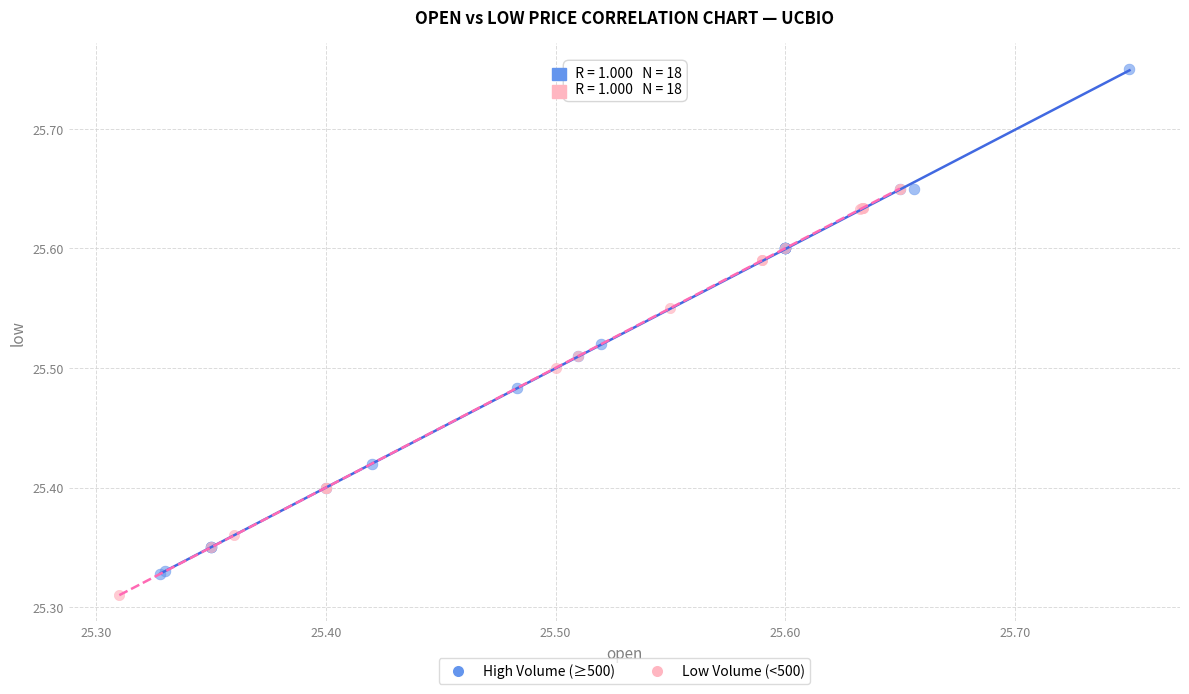

Which series contains the highest Y value?

High Volume (≥500)